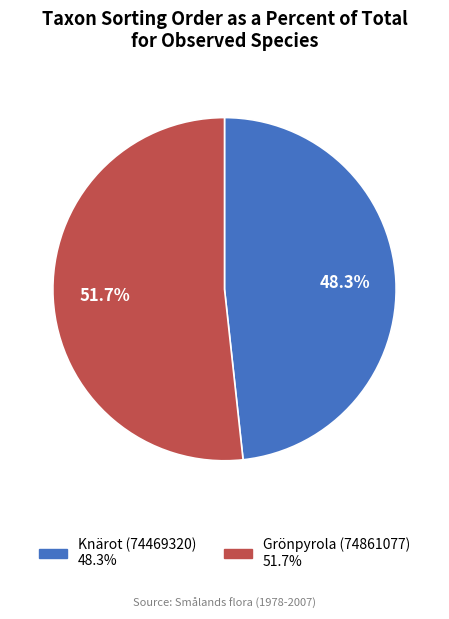

What portion of the pie excludes Knärot (74469320)?

51.7%